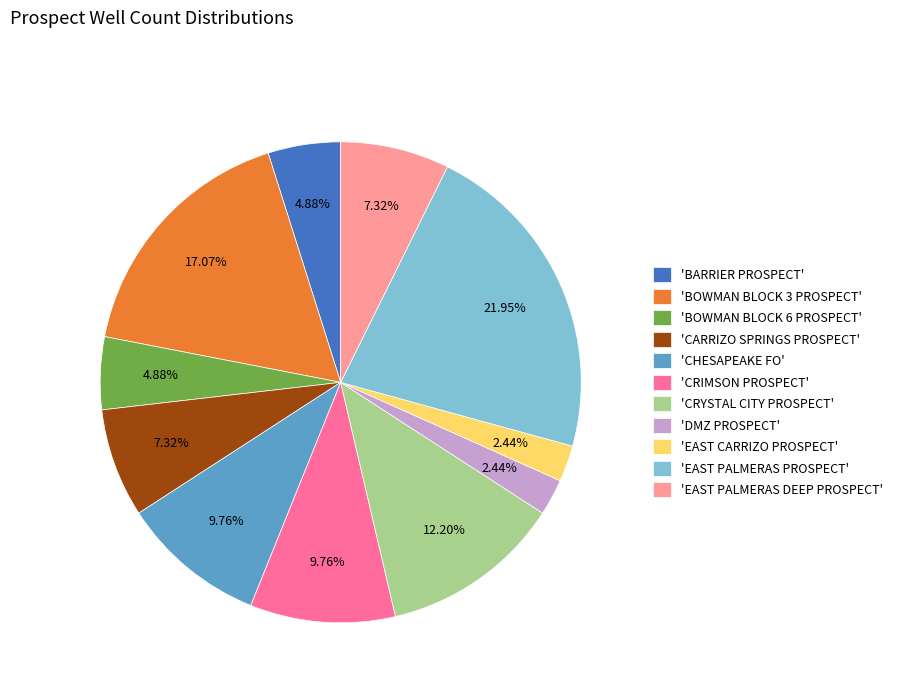

Is 'EAST CARRIZO PROSPECT' the majority of the pie?

No